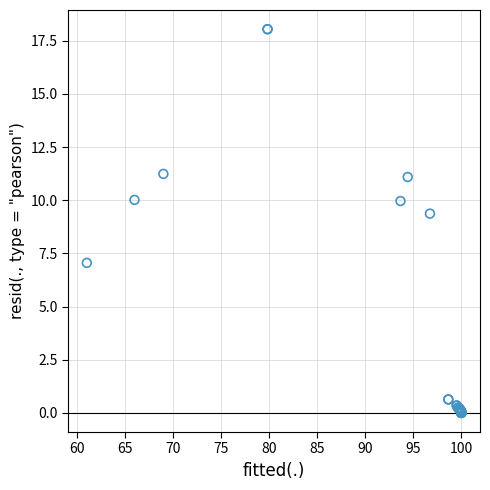

What Y value in the scatter plot is closest to 9?

9.4